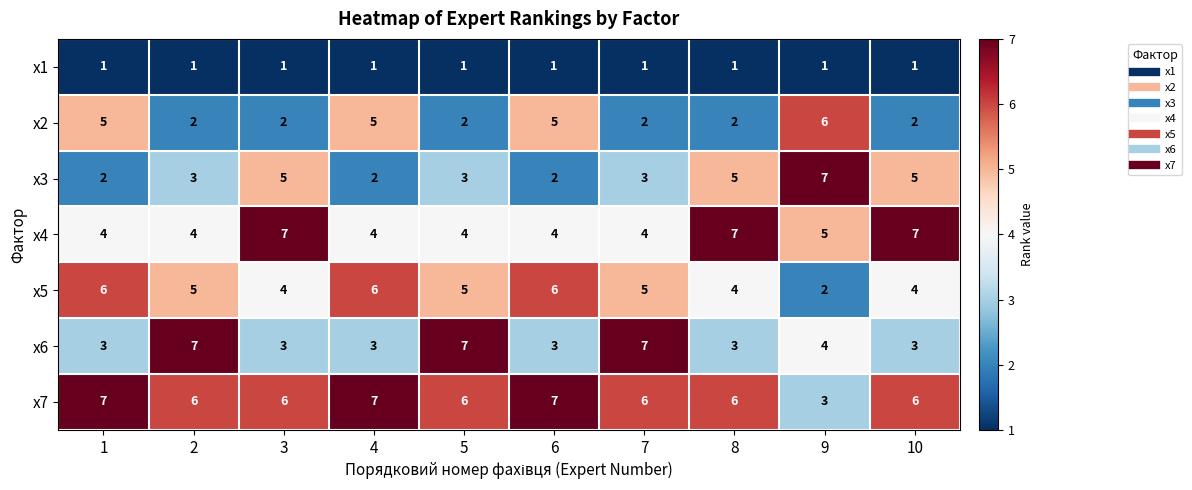

What is the difference between the maximum and minimum values in the x6 series?

4